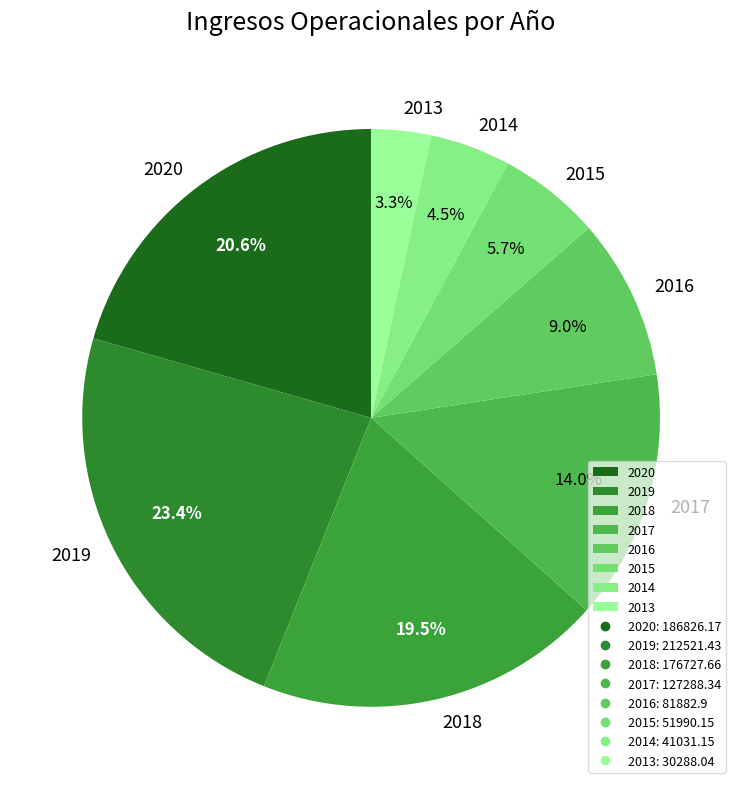

What percentage is the 2013 slice, to the nearest percent?

3%